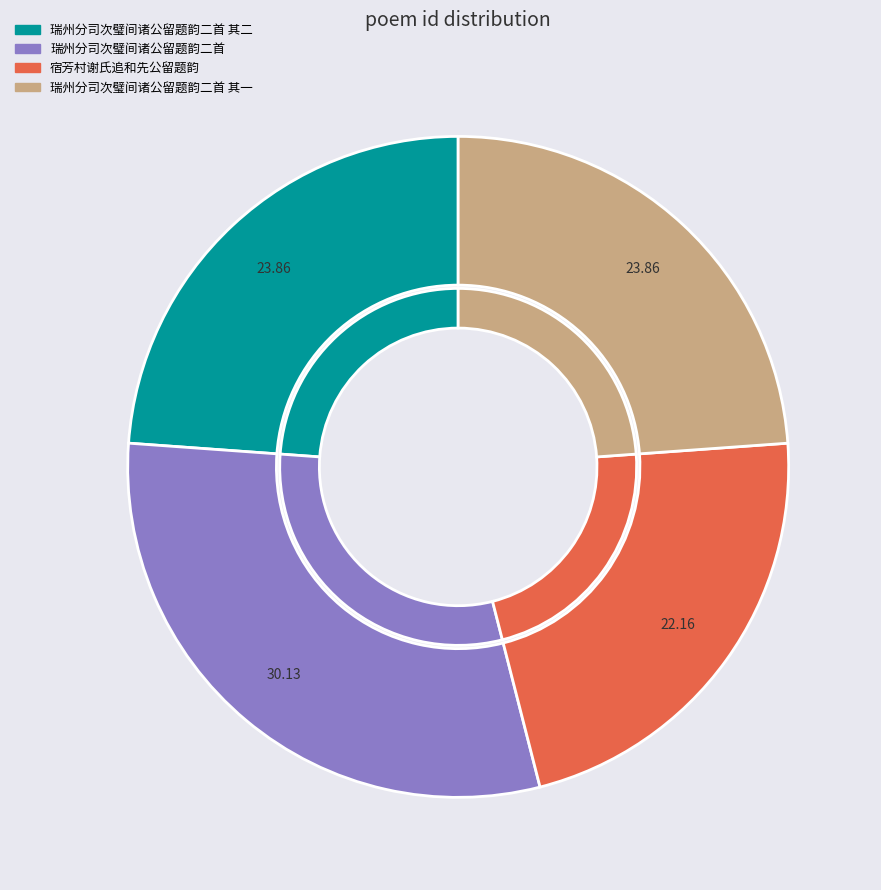

Which has a higher value, 宿芳村谢氏追和先公留题韵 or 瑞州分司次璧间诸公留题韵二首 其二?

瑞州分司次璧间诸公留题韵二首 其二